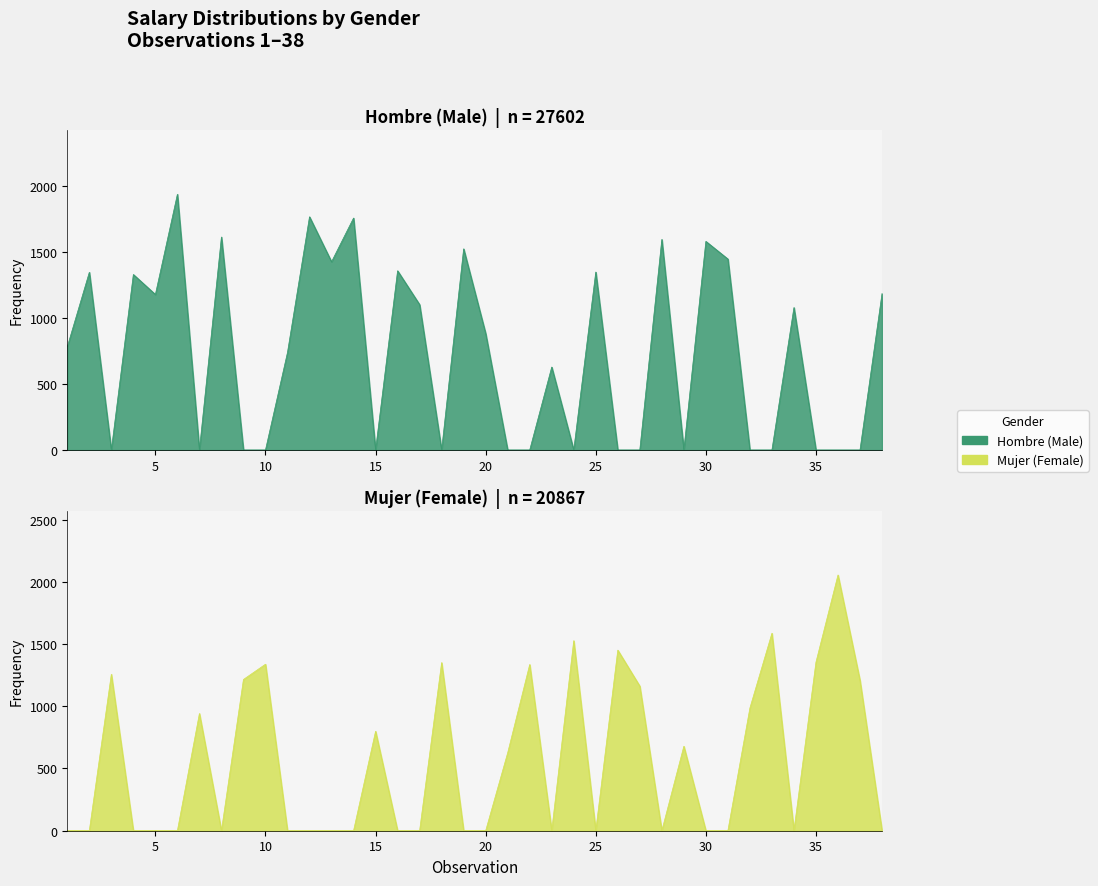

Is it true that Hombre equals 1346.3 at 2?

True